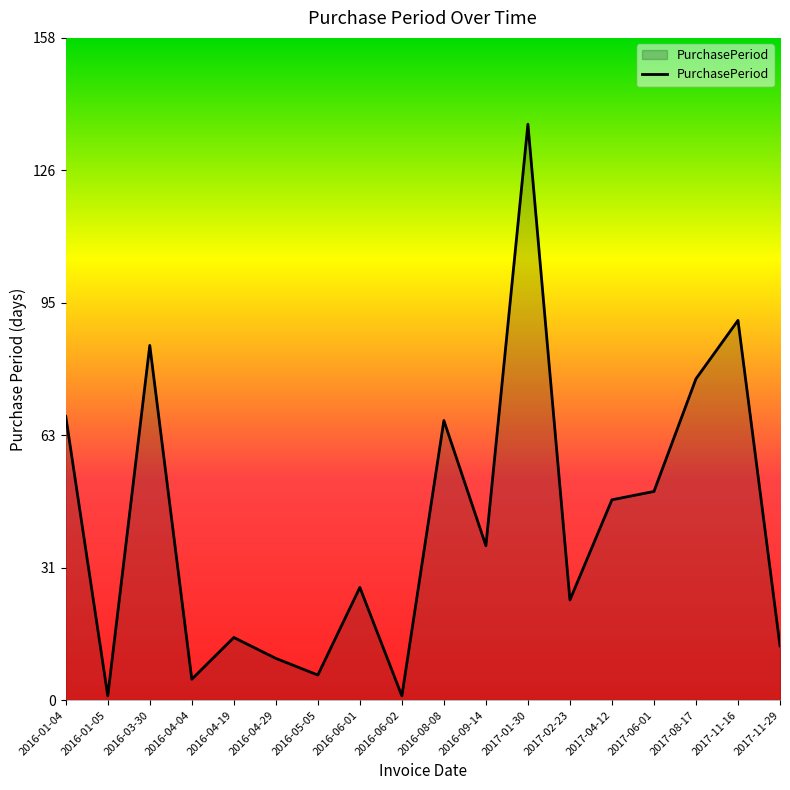

At which category does the chart reach its peak across all series?

2017-01-30